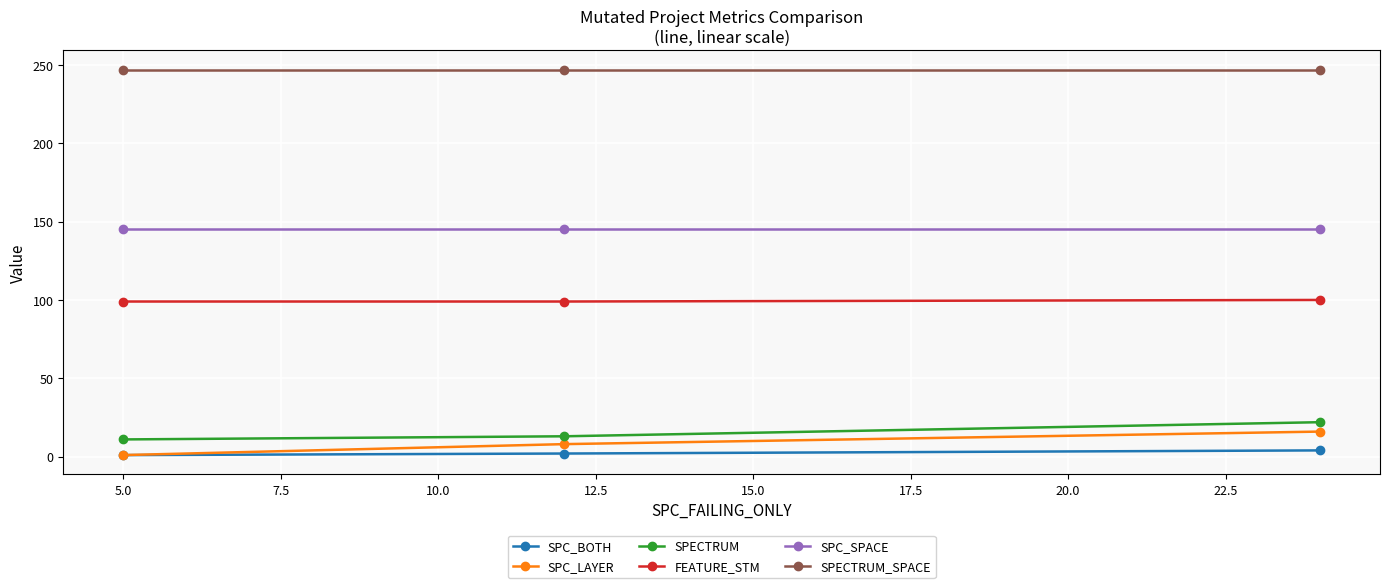

What is the minimum value for SPC_SPACE?

145